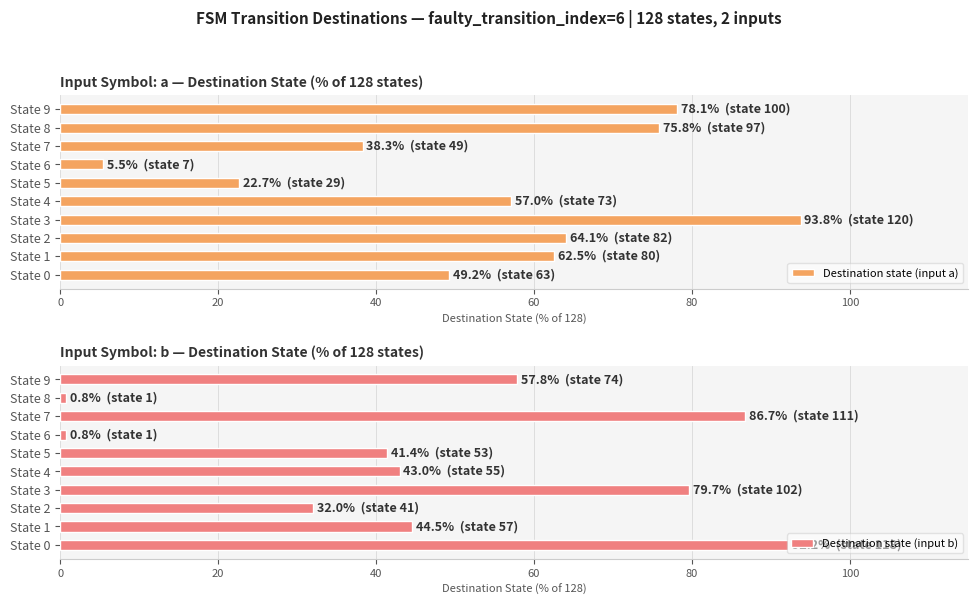

What is the minimum value for Destination state (input b)?

0.8